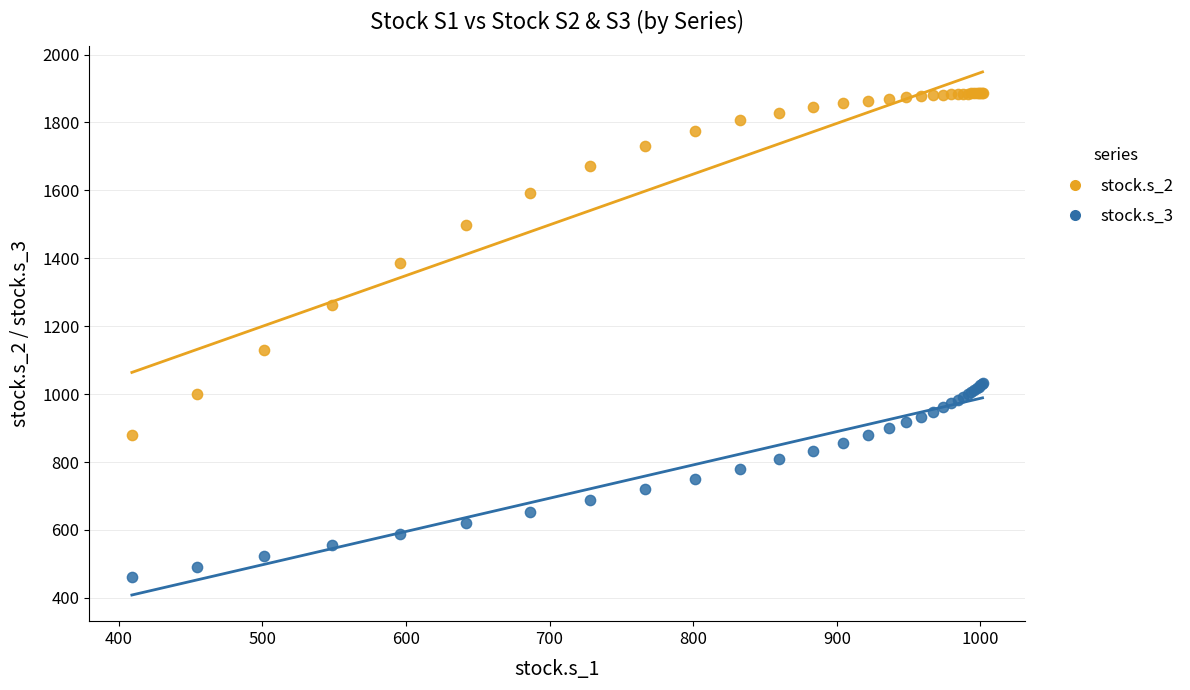

What is the X range (max minus min) for the scatter plot?

592.3